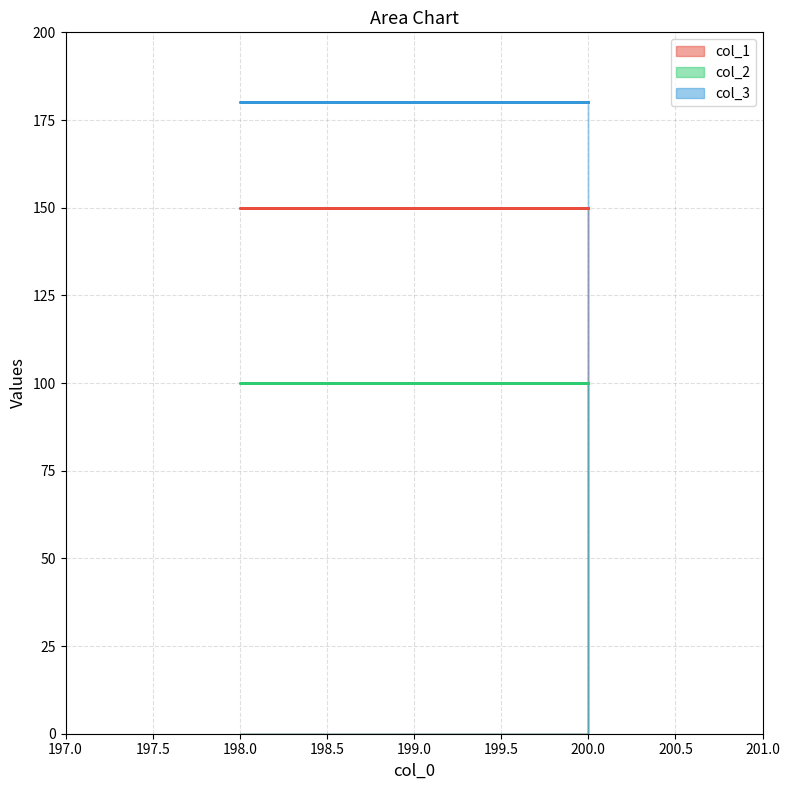

What are all the series names shown in the legend?

col_1, col_2, col_3